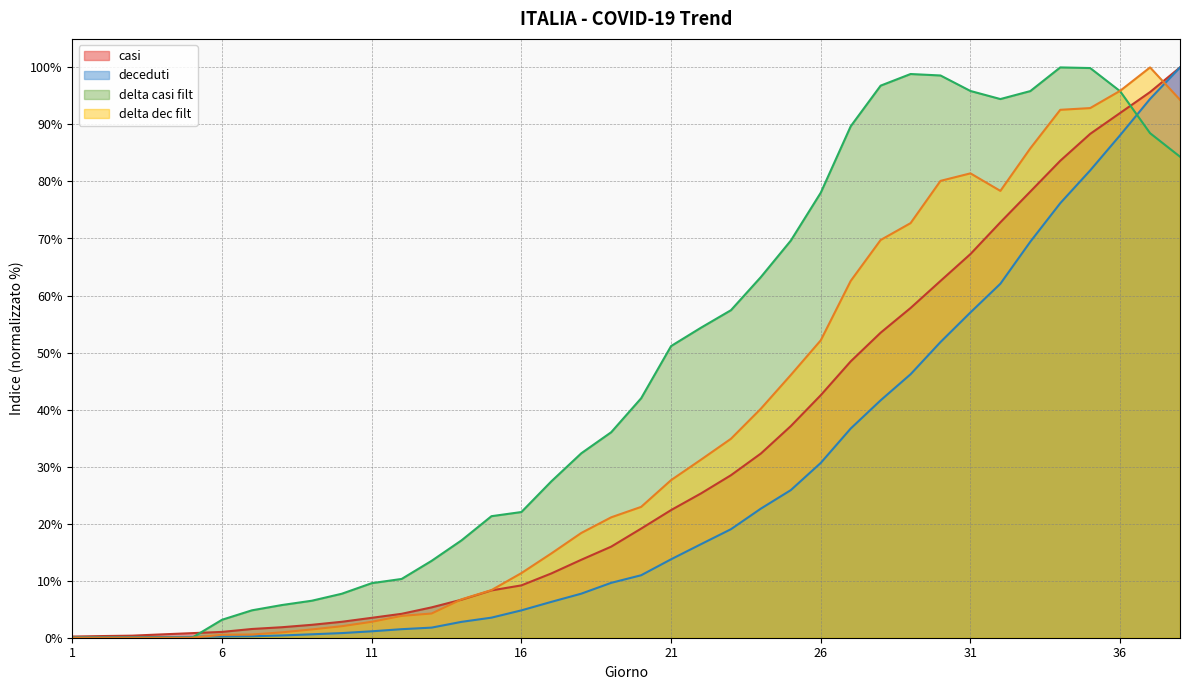

In delta casi filt, how many points are higher than both neighbors (excluding endpoints)?

2